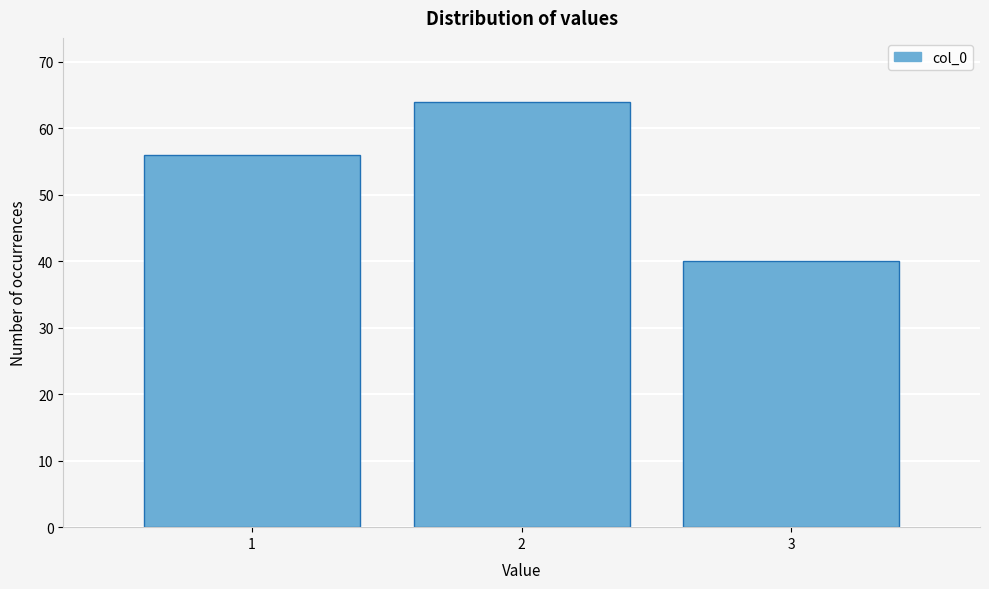

What is the height of the bar covering 2.5 to 3.5 on the x-axis? The values are not printed on the chart, so give them approximately, as read against the axis.

40